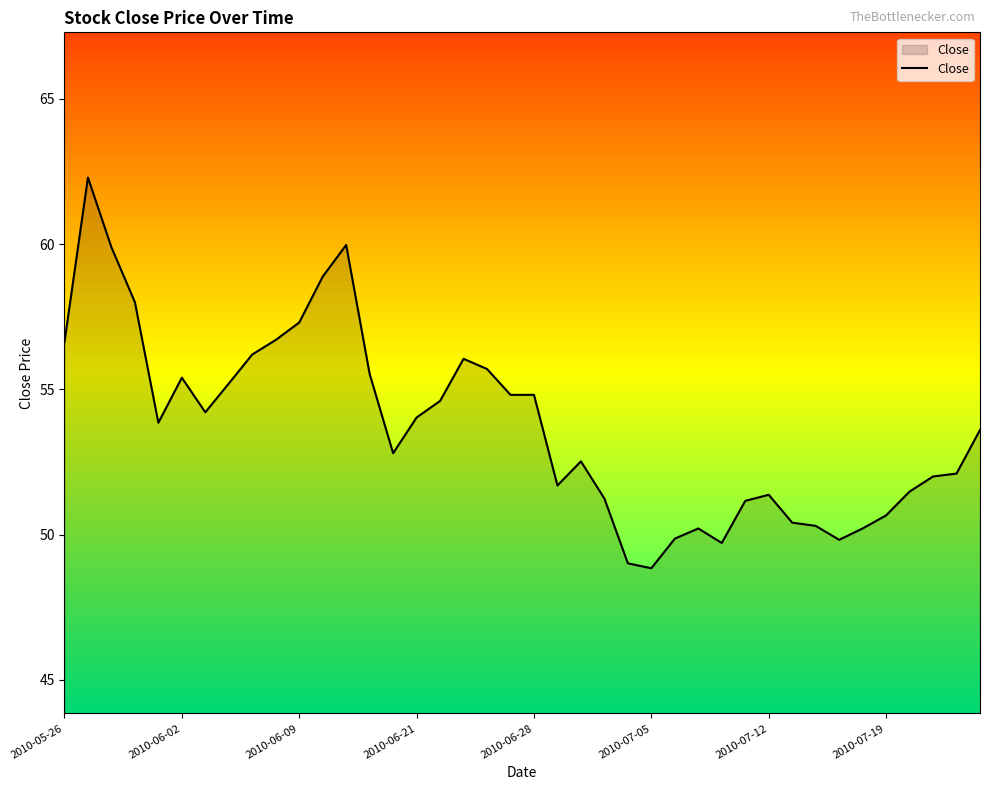

What is the smallest value displayed?

48.8